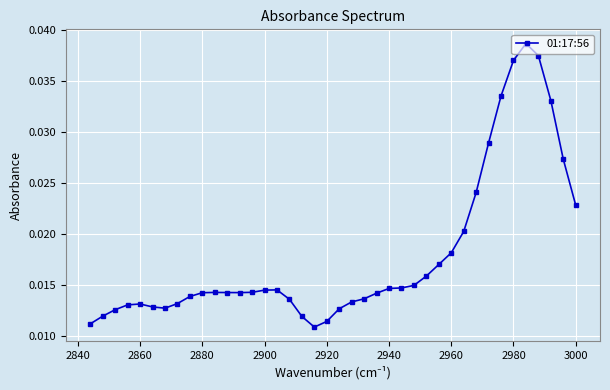

How many lines are shown in the chart?

1